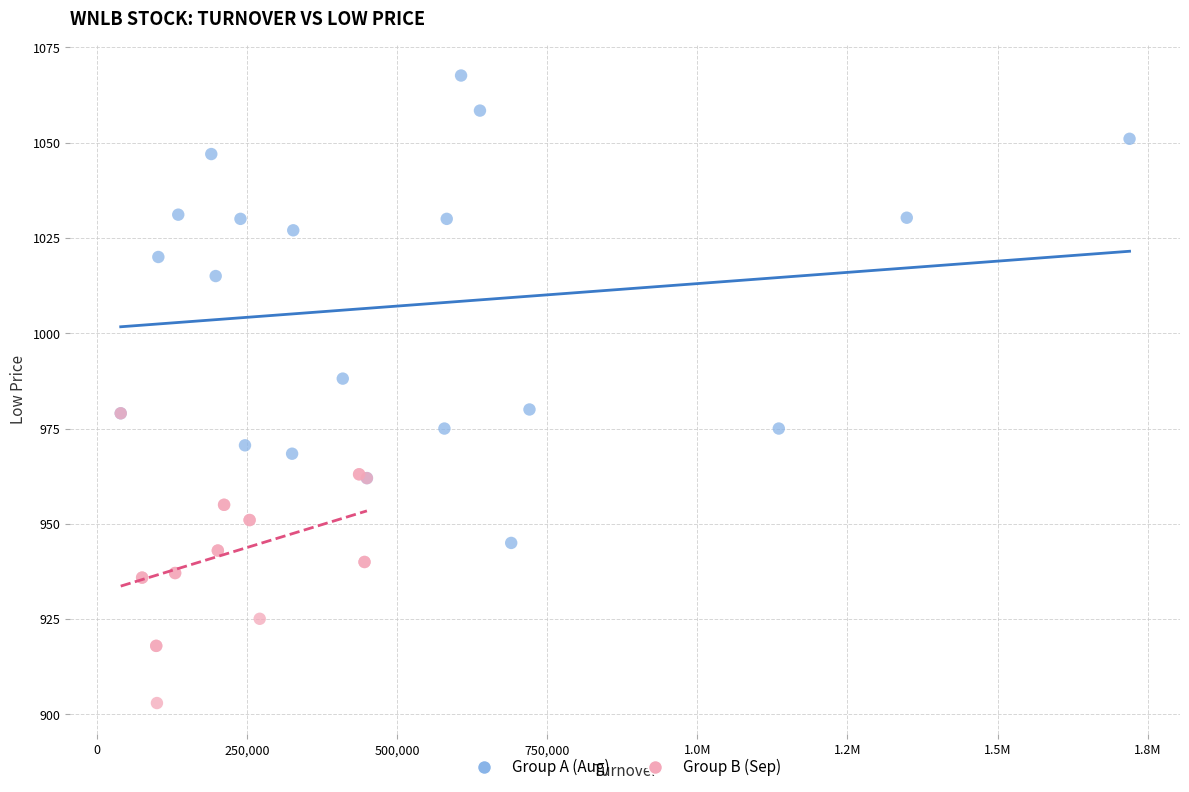

Which series has the widest spread of Y values?

Group A (Aug)